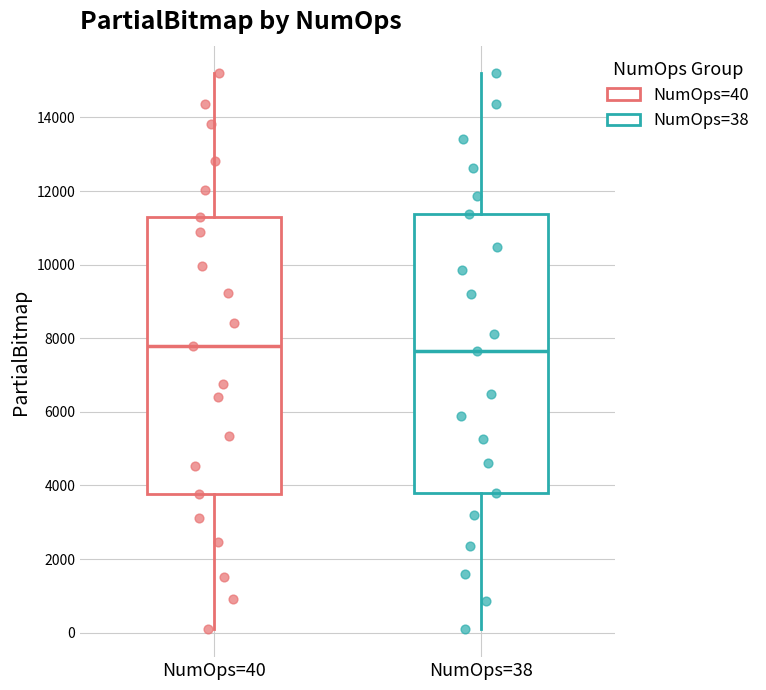

Reading left to right, transcribe this box plot: for each box, give where its median line is, the range the box spans, and where its two whiskers end, as read against the y-axis. The values are not printed on the chart, so give them approximately, as read against the axis.

NumOps=40: median 7800, box 3800 to 11200, whiskers 0 to 15200
NumOps=38: median 7600, box 3800 to 11400, whiskers 0 to 15200